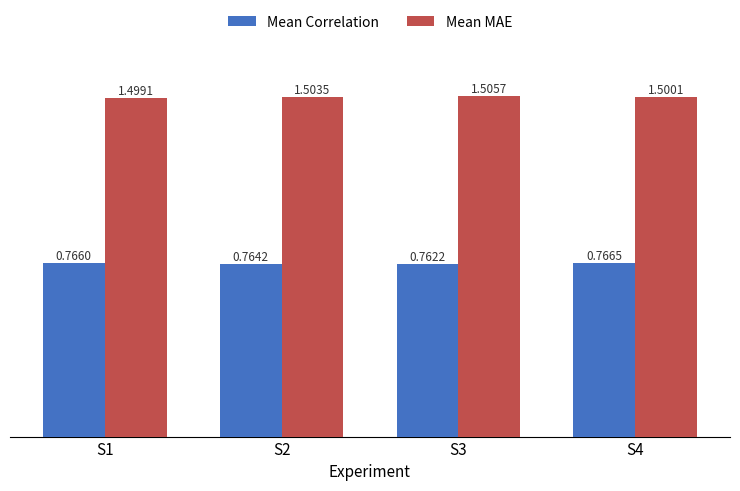

Which category has the lowest value across all series?

S3